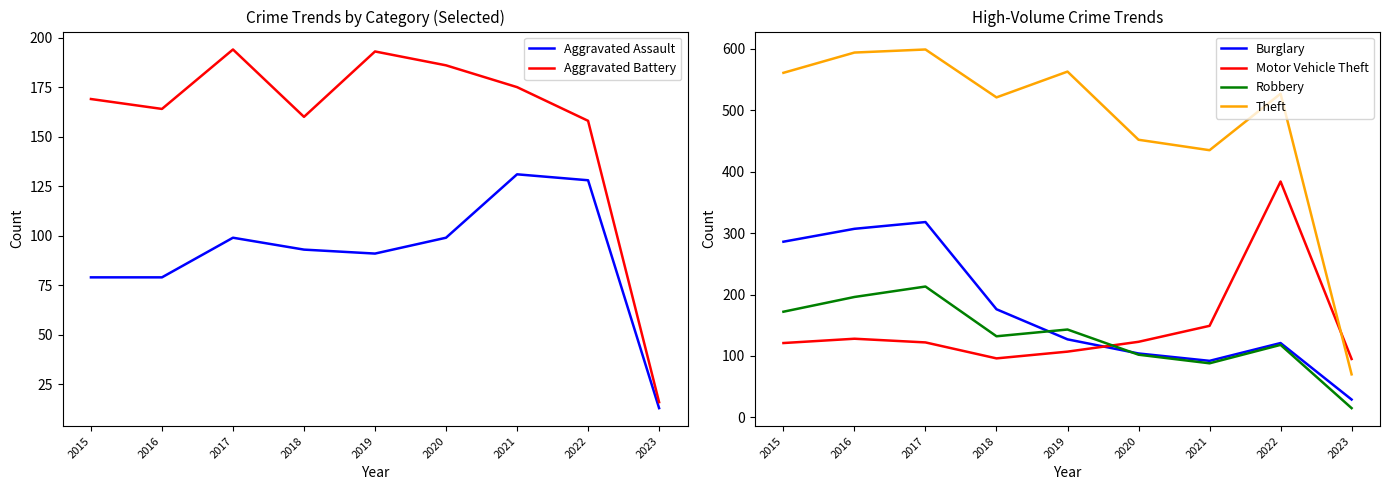

Which category has the highest value in the Burglary series?

2017